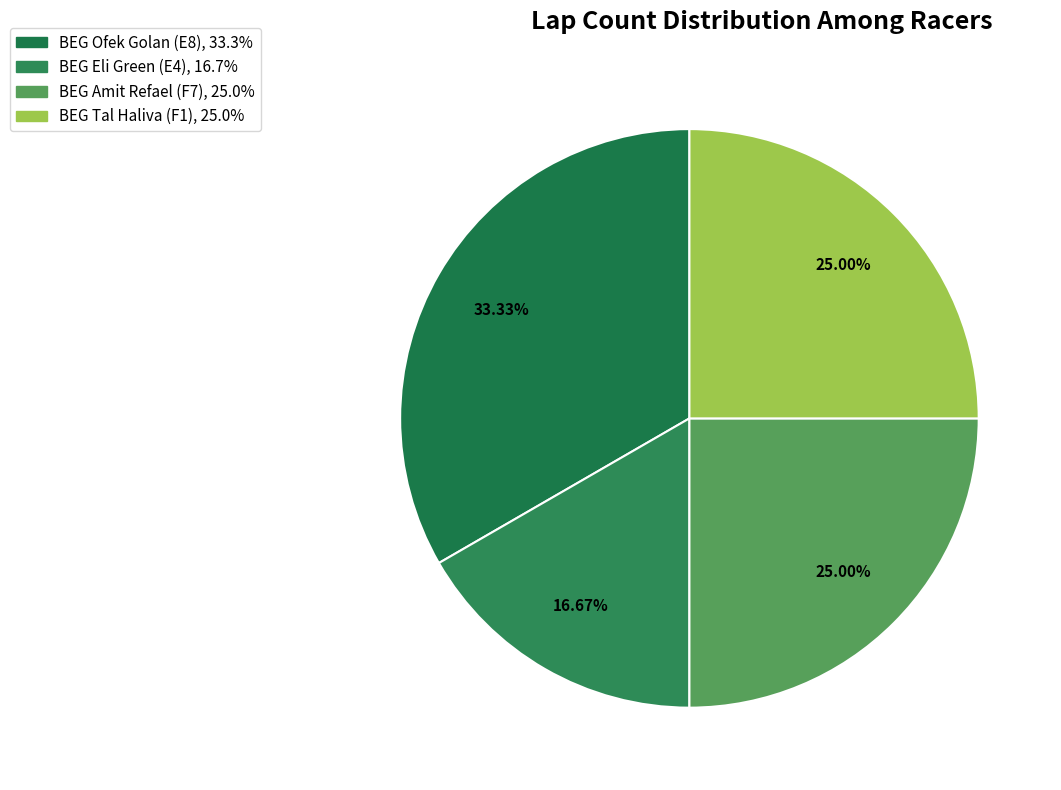

Approximately how many times larger is the value at BEG Tal Haliva (F1) compared to BEG Amit Refael (F7)?

1.0